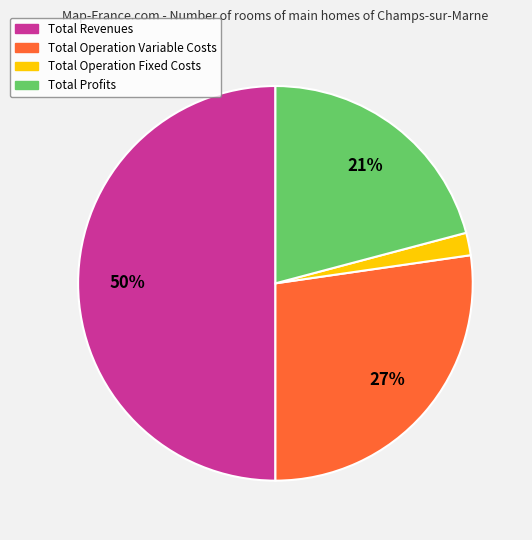

Does Total Profits account for over 50% of the chart?

No